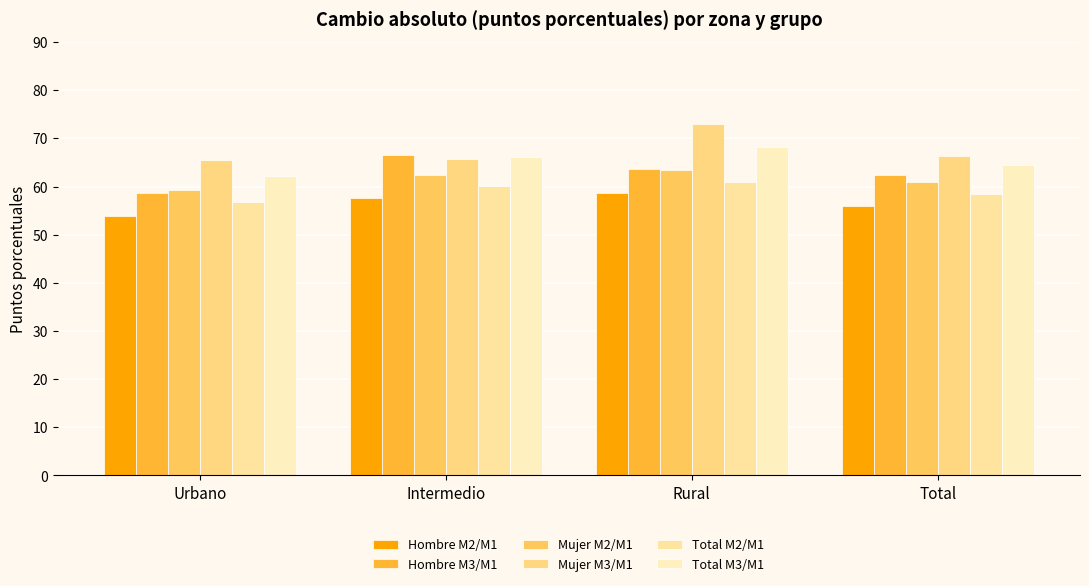

What is the value of the Hombre M3/M1 bar at the 1st from the left?

58.6